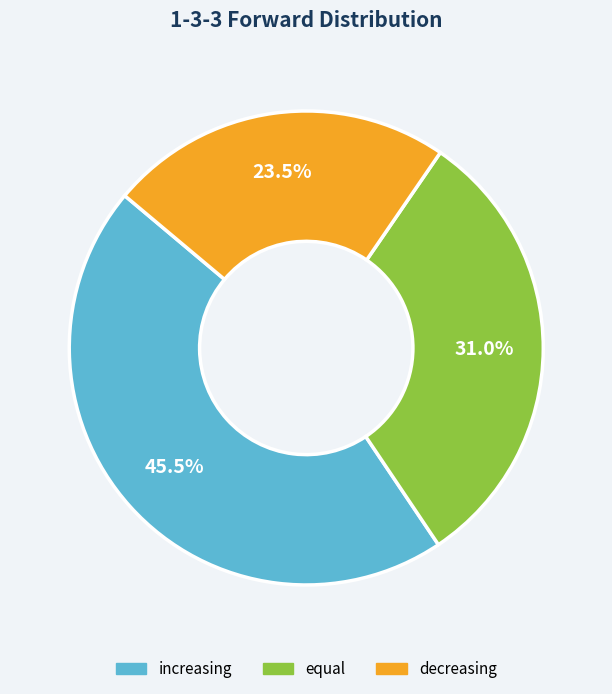

Does equal represent more than half of the total?

No